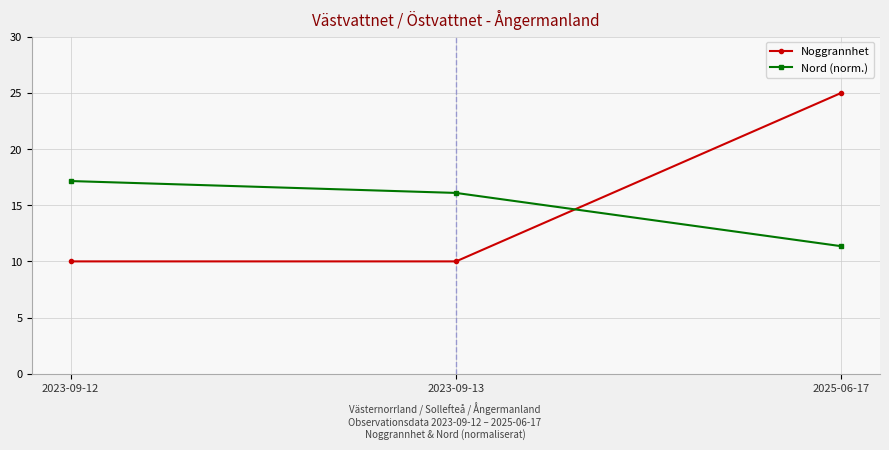

What is the difference between the Nord (norm.) values at 2023-09-13 and 2025-06-17?

4.7